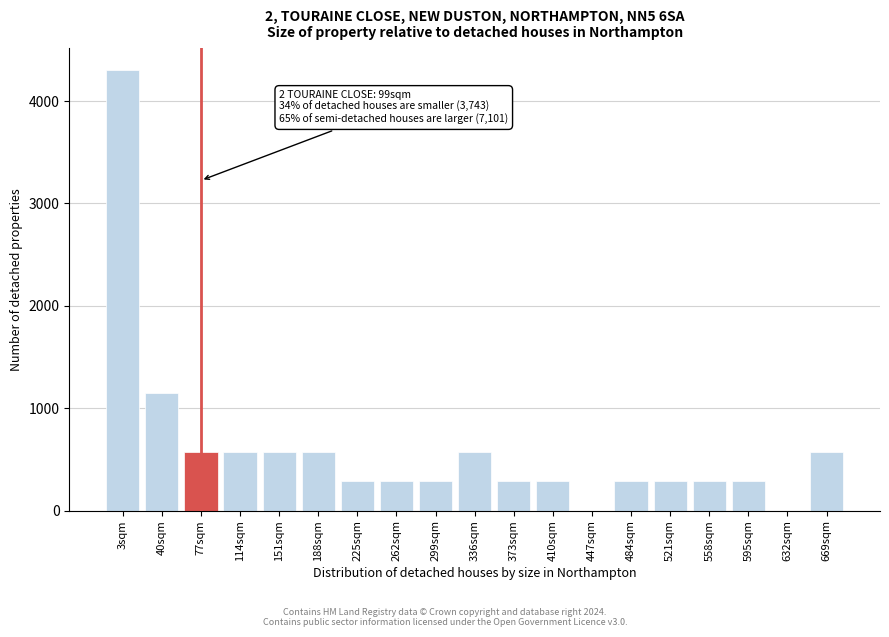

Reading left to right, what are all the values shown in this chart?

3sqm=4300	40sqm=1146	77sqm=573	114sqm=573	151sqm=573	188sqm=573	225sqm=286	262sqm=286	299sqm=286	336sqm=573	373sqm=286	410sqm=286	447sqm=0	484sqm=286	521sqm=286	558sqm=286	595sqm=286	632sqm=0	669sqm=573